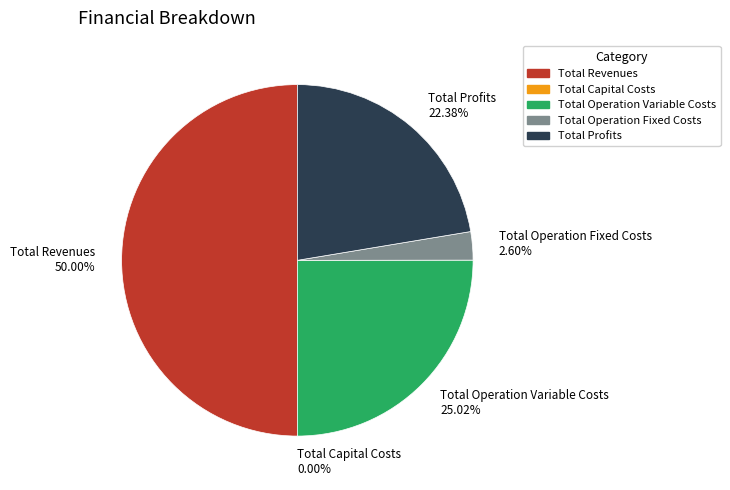

Approximately how many times larger is the value at Total Operation Variable Costs compared to Total Profits?

1.1